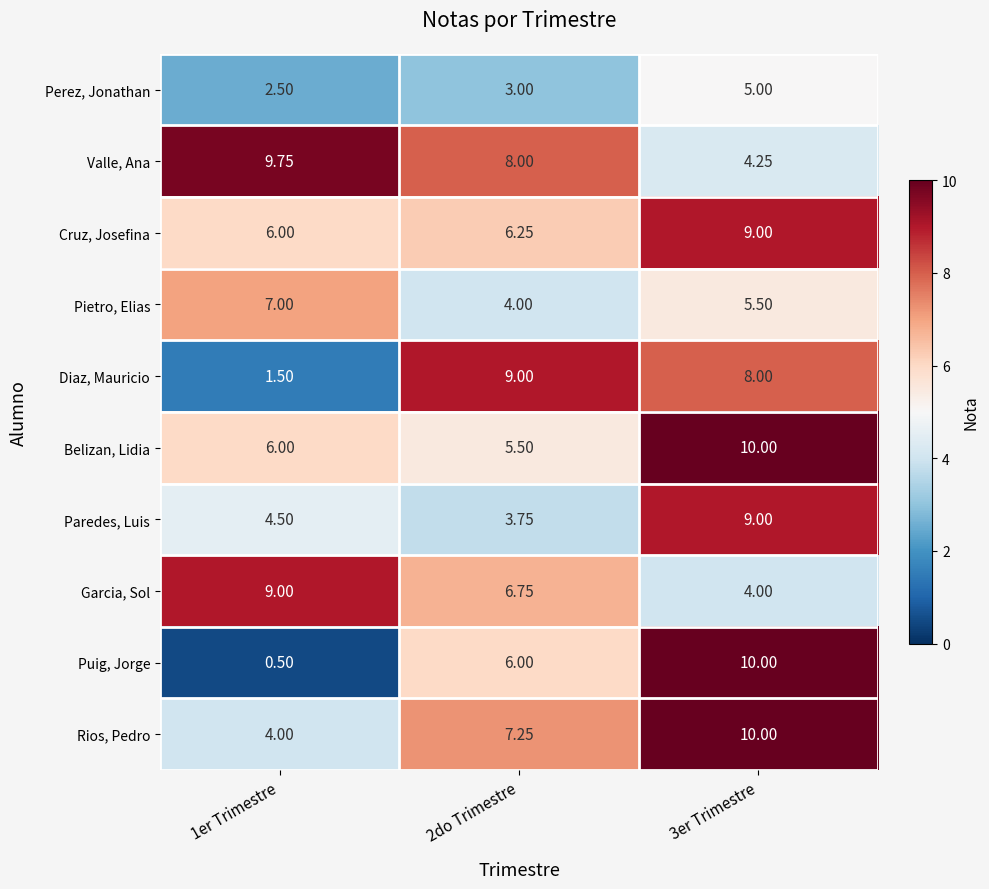

Is the value of Paredes, Luis at 2do Trimestre greater than the value of Pietro, Elias at 1er Trimestre?

No